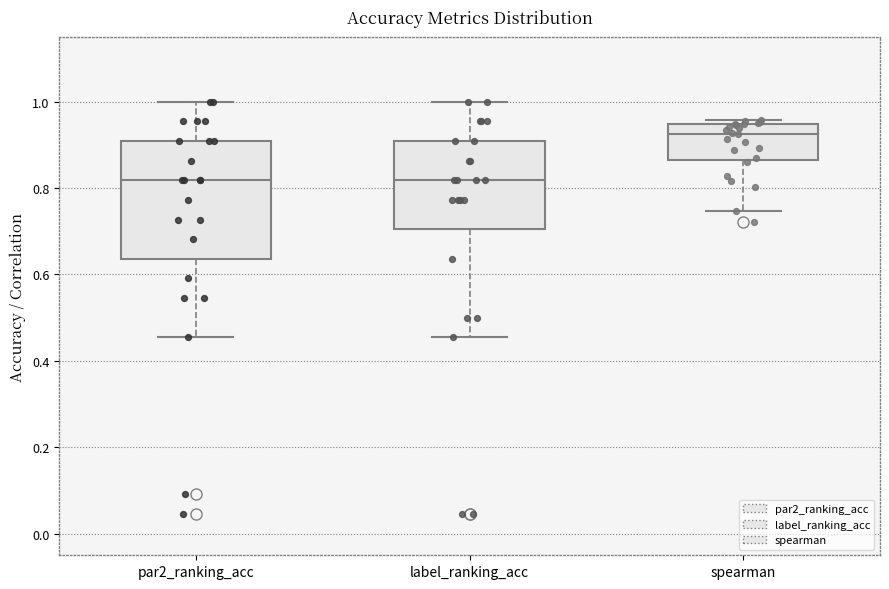

Where does the median line of the box for par2_ranking_acc sit on the y-axis? The values are not printed on the chart, so give them approximately, as read against the axis.

0.82